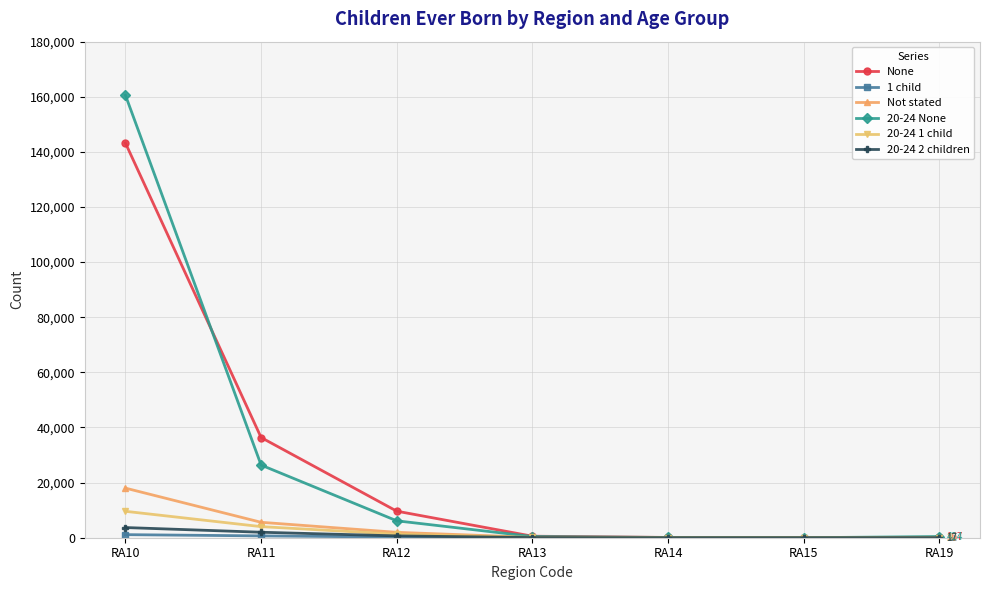

True or false: None has more than 2 interior local peaks.

False